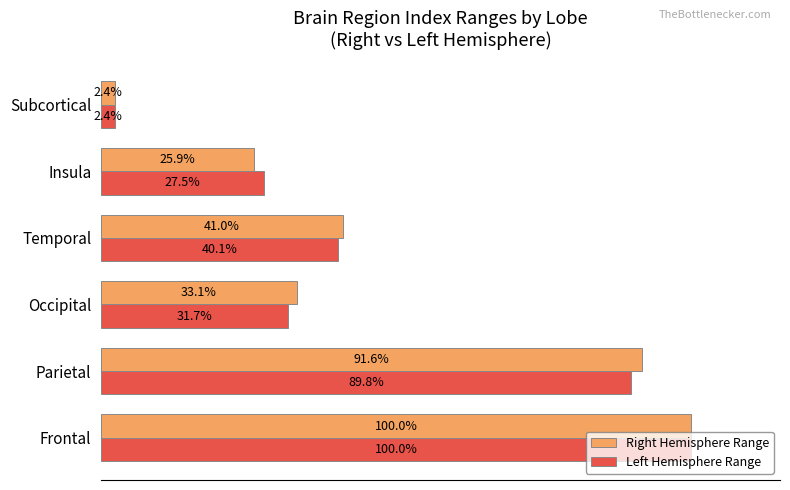

At which label is Left Hemisphere Range closest to 51?

Temporal